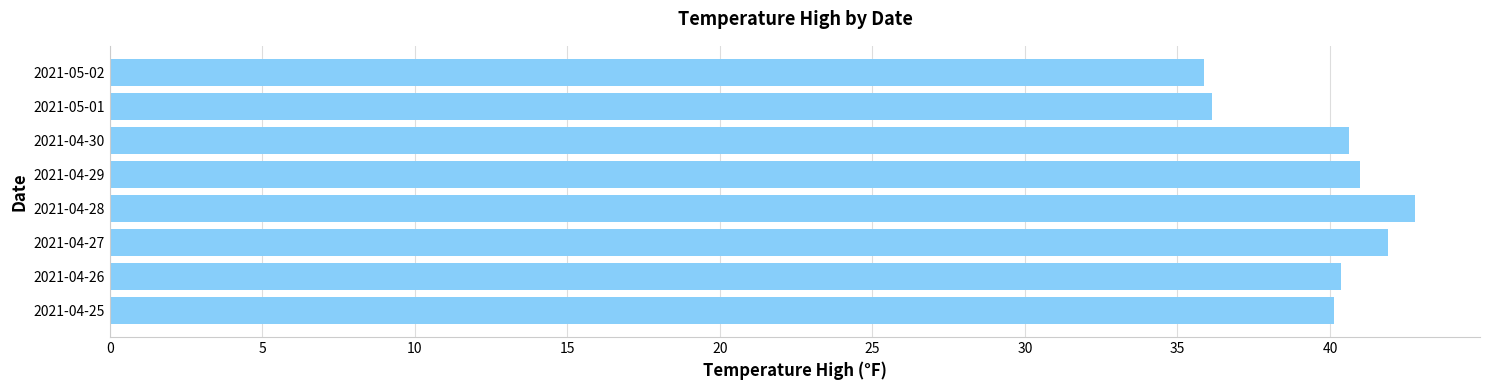

Approximately how many times larger is the value at 2021-04-25 compared to 2021-04-30?

1.0